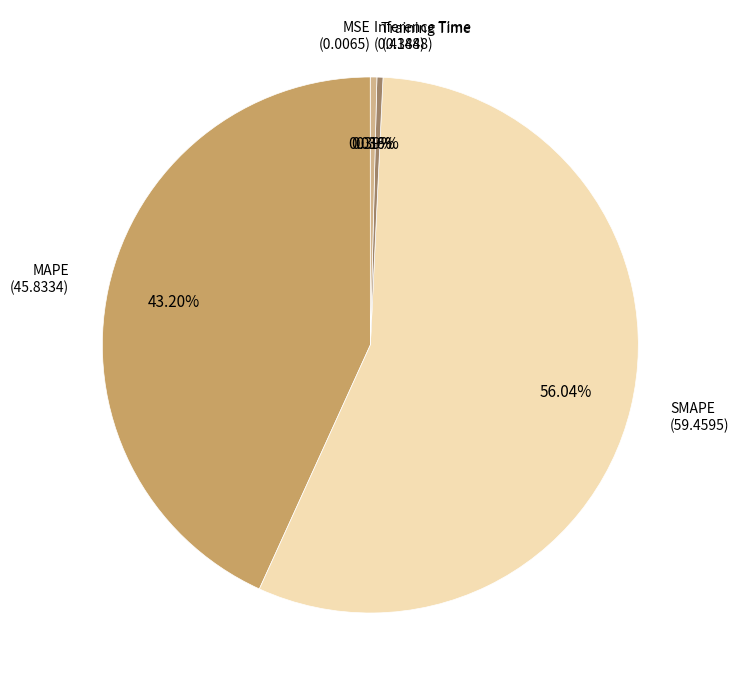

Does any single category account for the majority?

Yes